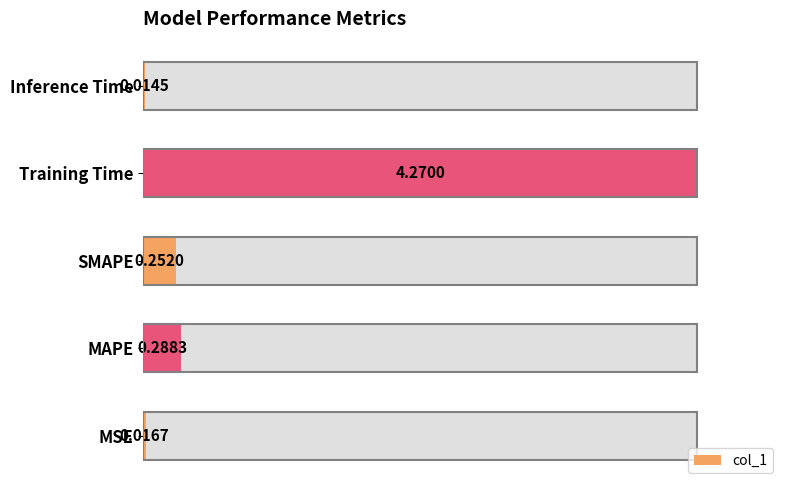

Is it true that the value at MSE is 0.0?

True